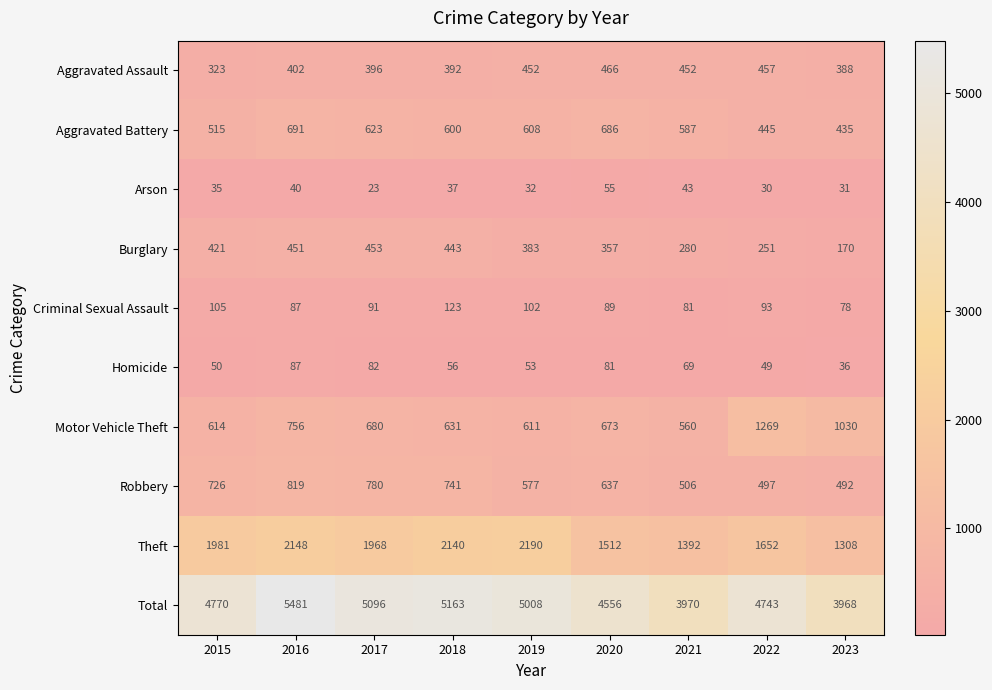

Is it true that Aggravated Battery equals 320 at 2019?

False